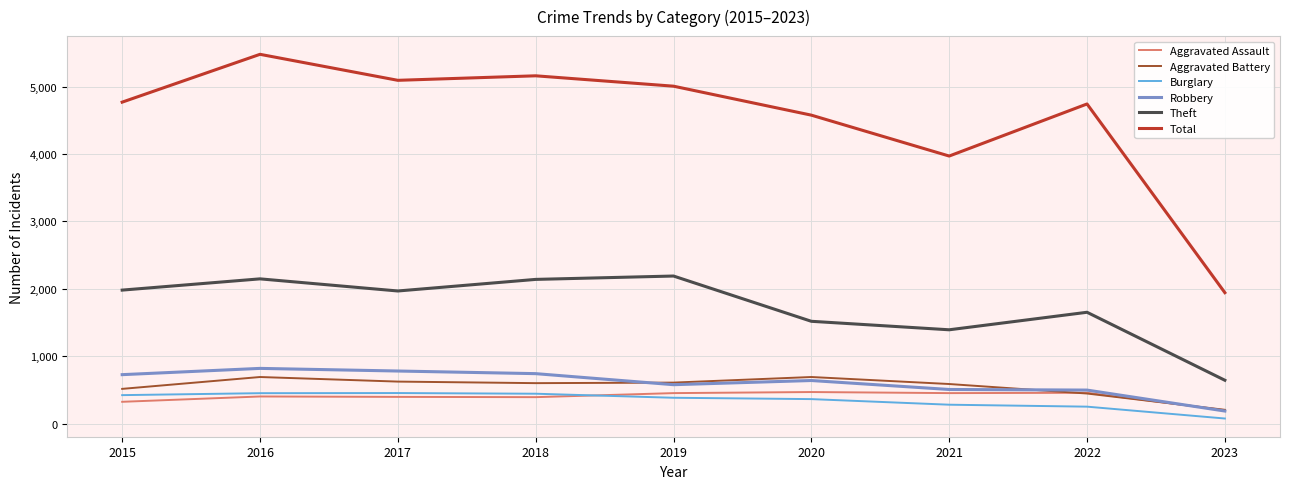

What are all the series names shown in the legend?

Aggravated Assault, Aggravated Battery, Burglary, Robbery, Theft, Total